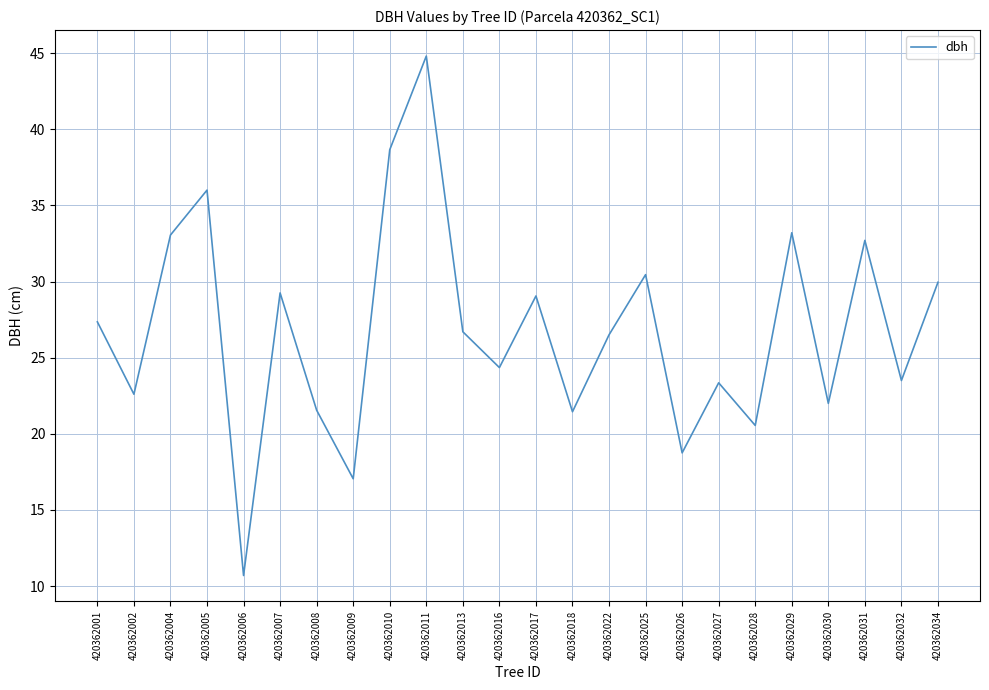

The chart shows a value of 5.9 at 420362032. True or false?

False